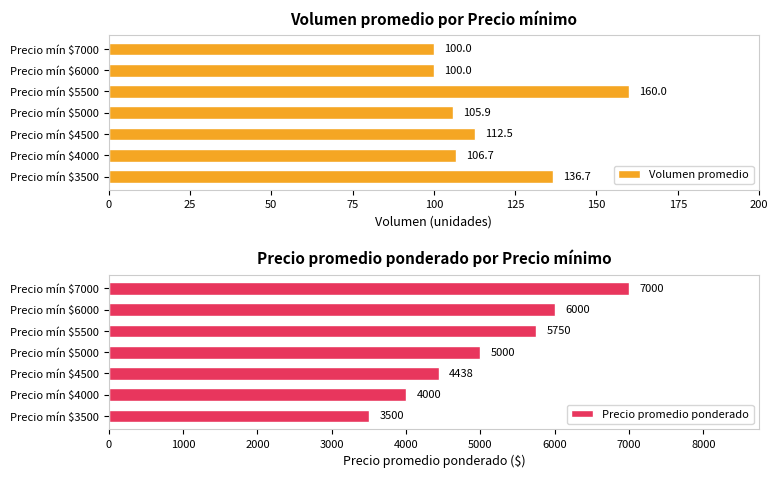

What is the value of the Precio promedio ponderado bar at the 4th from the left?

5000.0